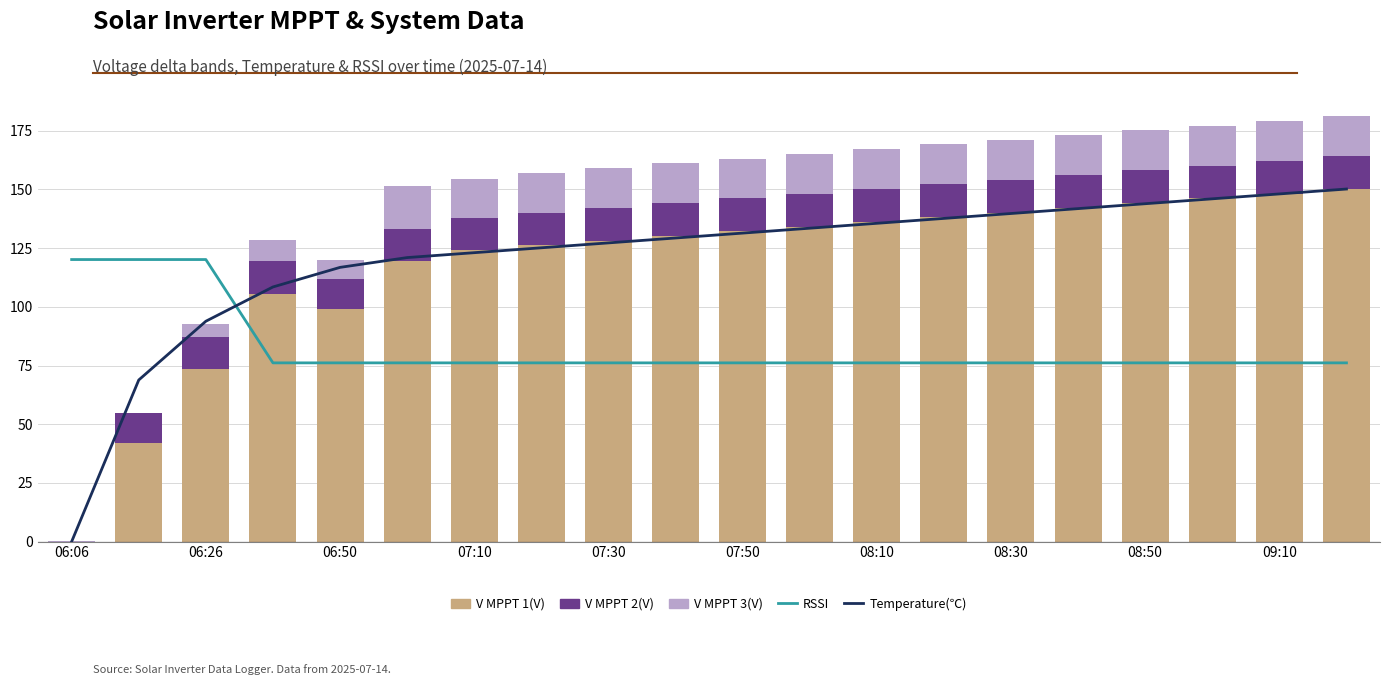

What is the value of the V MPPT 3(V) bar at the 16th from the left?

17.0